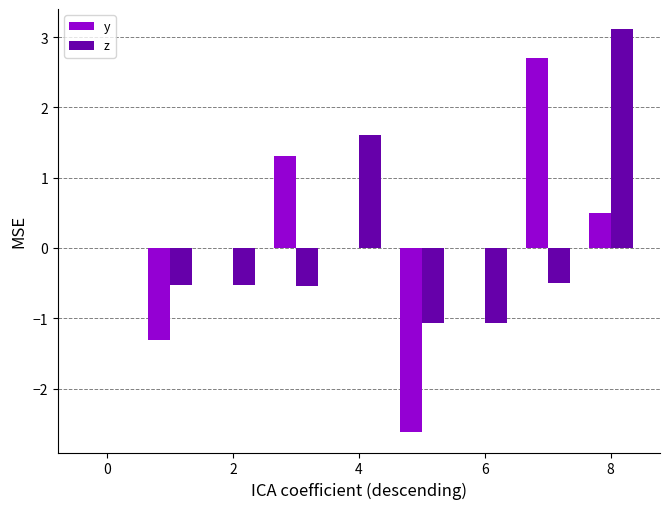

How many distinct data groups are displayed?

2